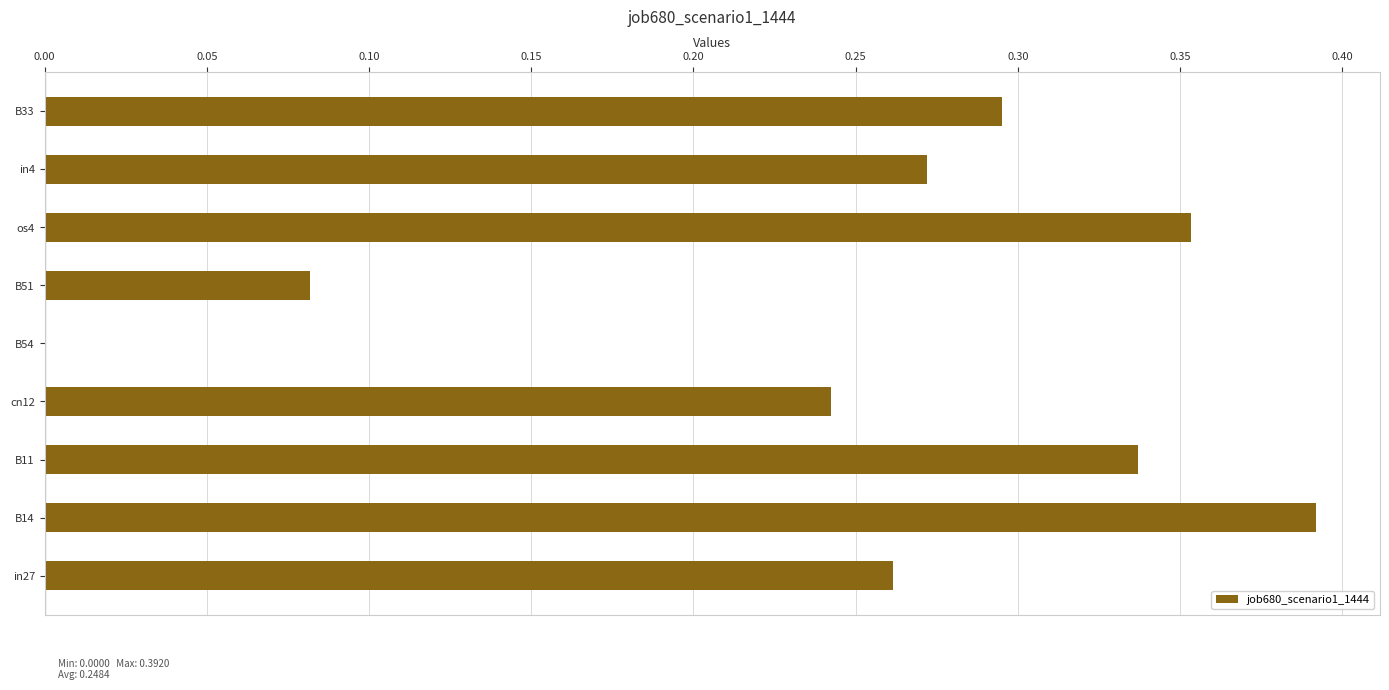

Are the bars horizontal?

Yes